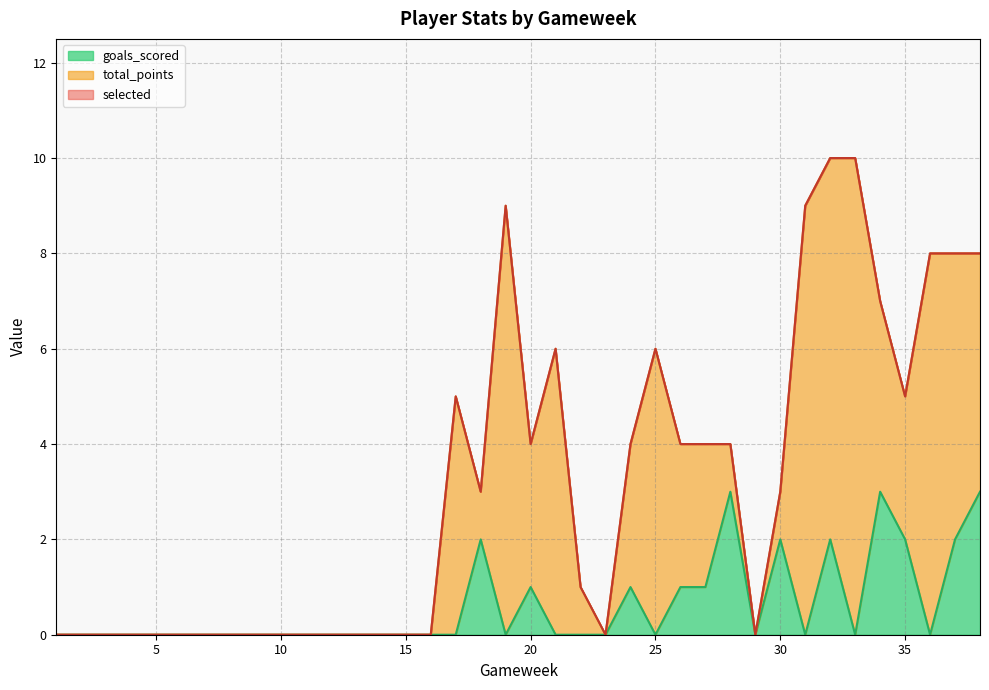

Which category has the lowest value in the goals_scored series?

1